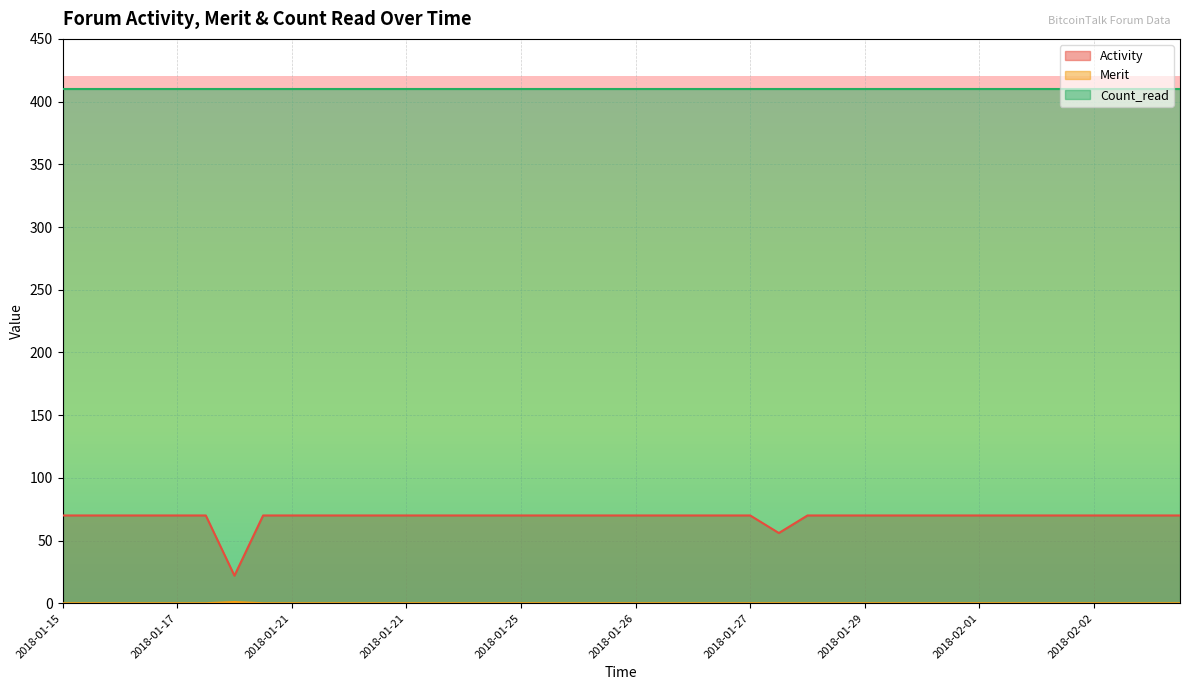

The Activity series shows 70 at 2018-01-21. True or false?

True